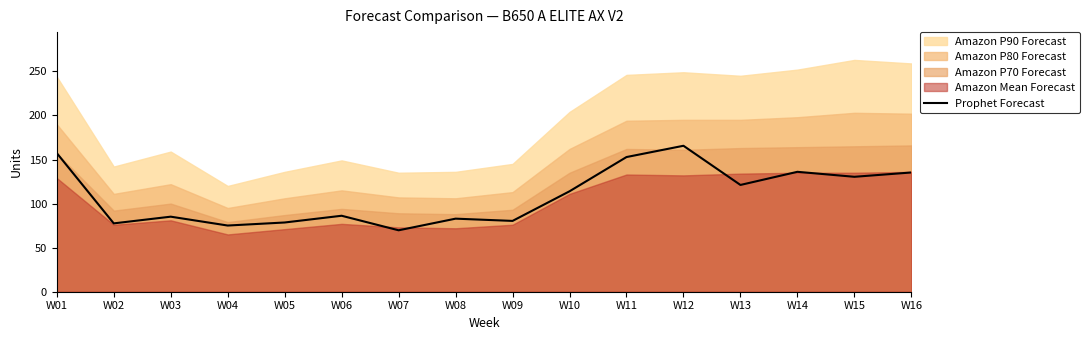

The chart shows a value of 29.1 at W04. True or false?

False